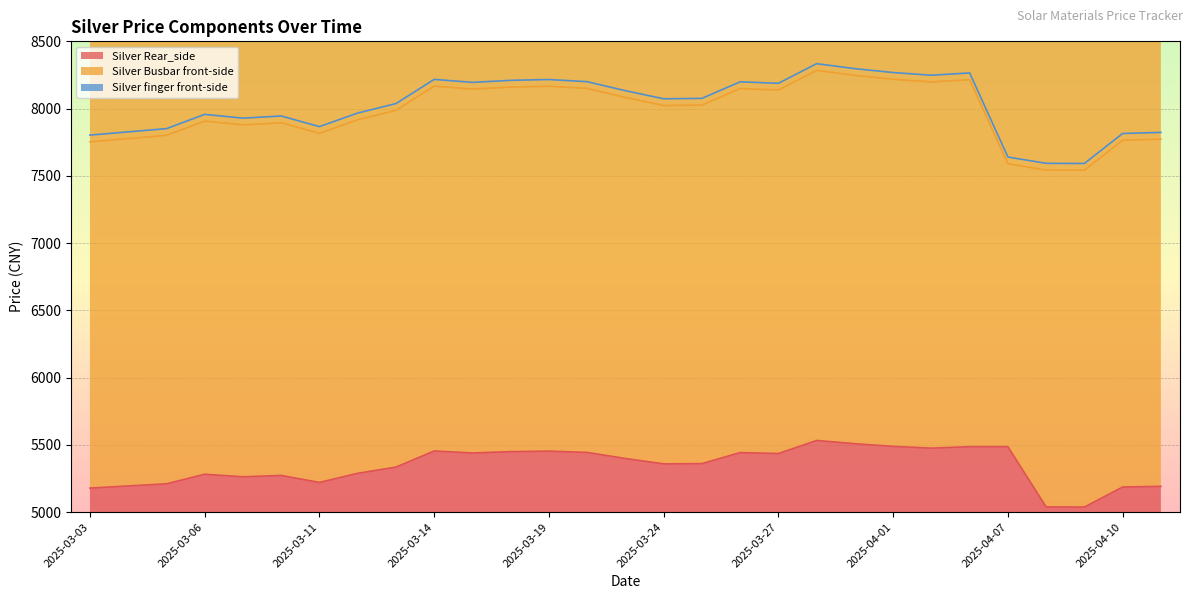

What is the label of the 2nd point from the left?

2025-03-04